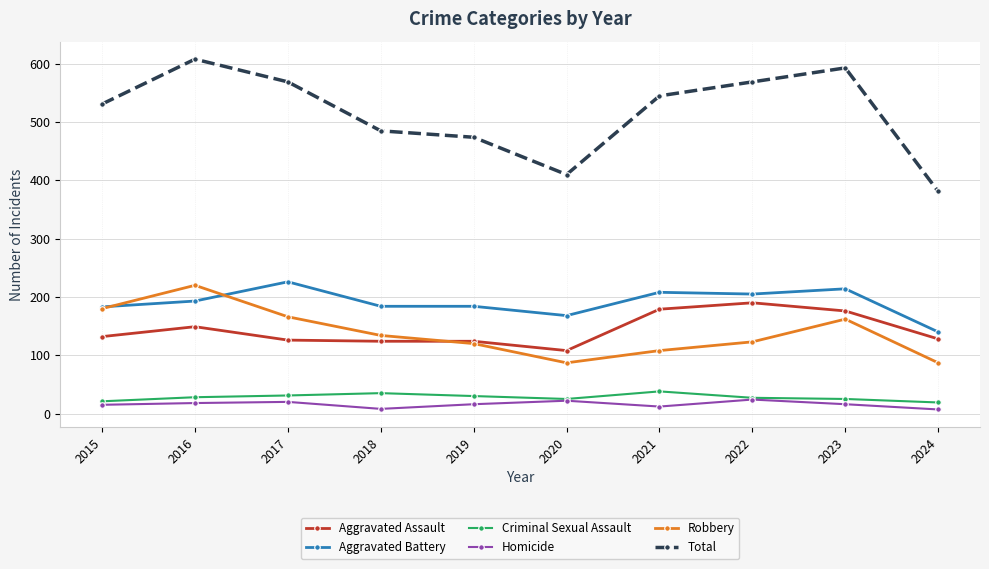

What is the value of the Homicide point at the 7th from the left?

12